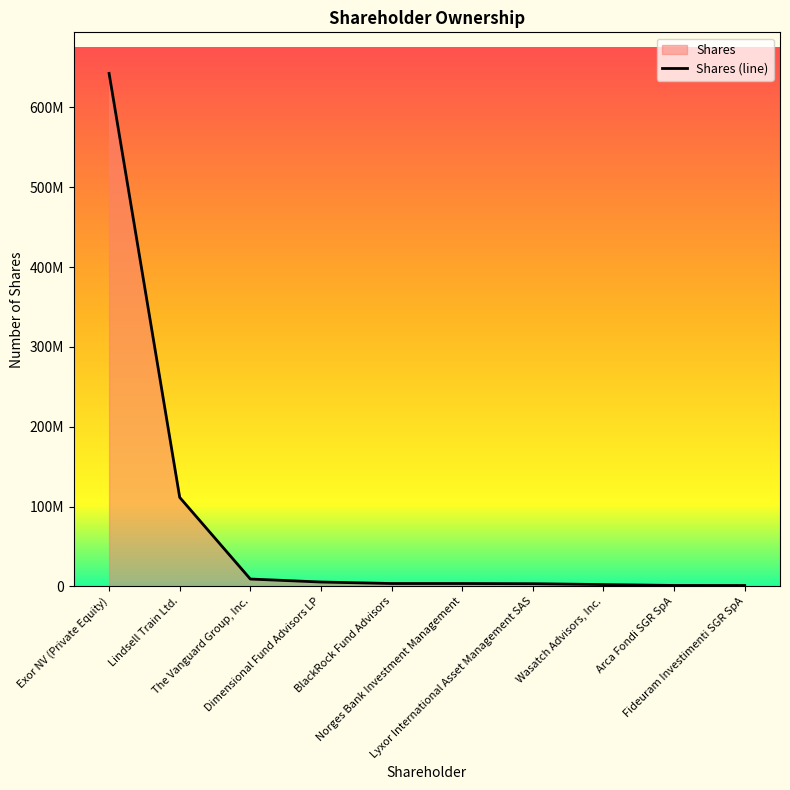

What is the label of the 2nd point from the right?

Arca Fondi SGR SpA